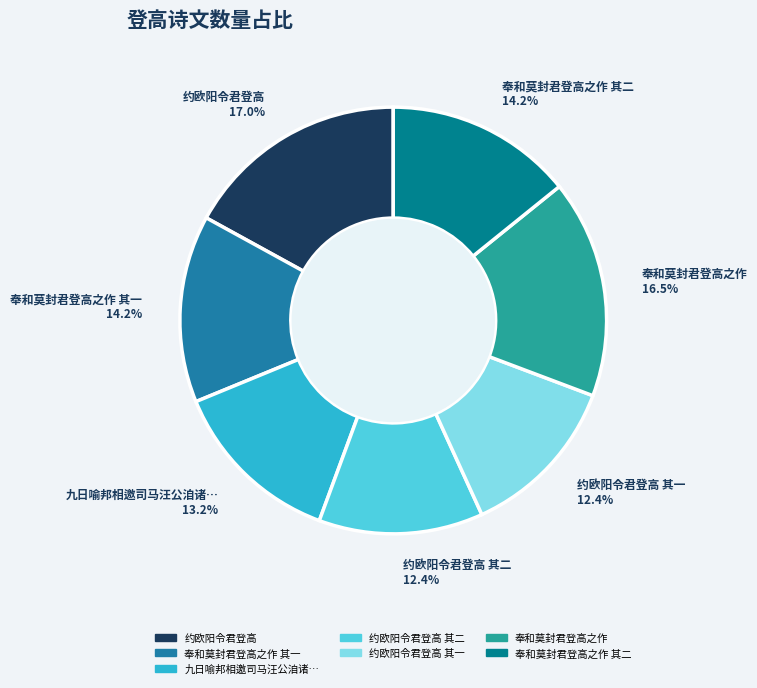

What percentage is NOT represented by 约欧阳令君登高?

83.0%